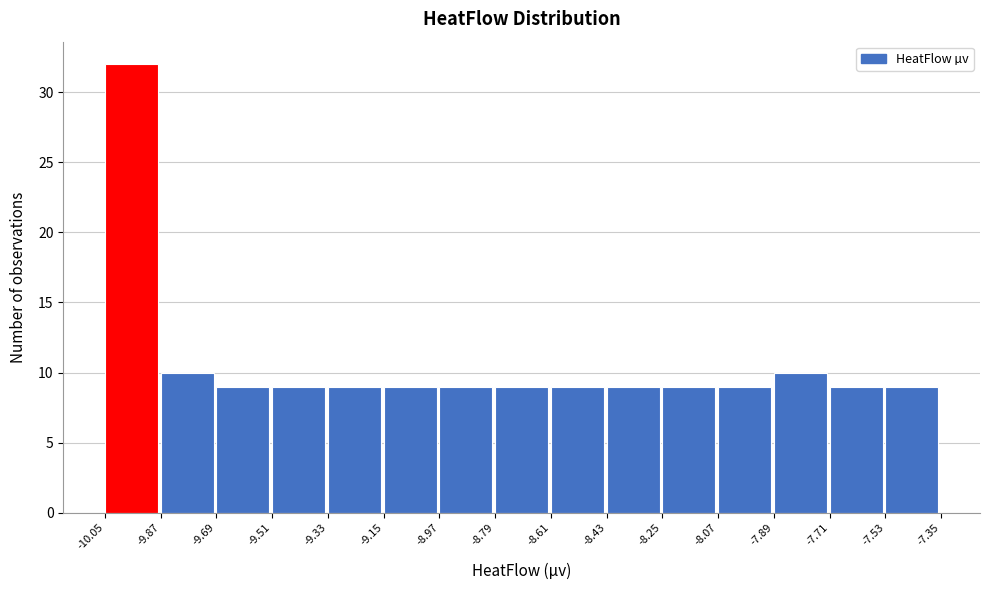

Which range on the x-axis has the tallest bar?

-10.05 to -9.87